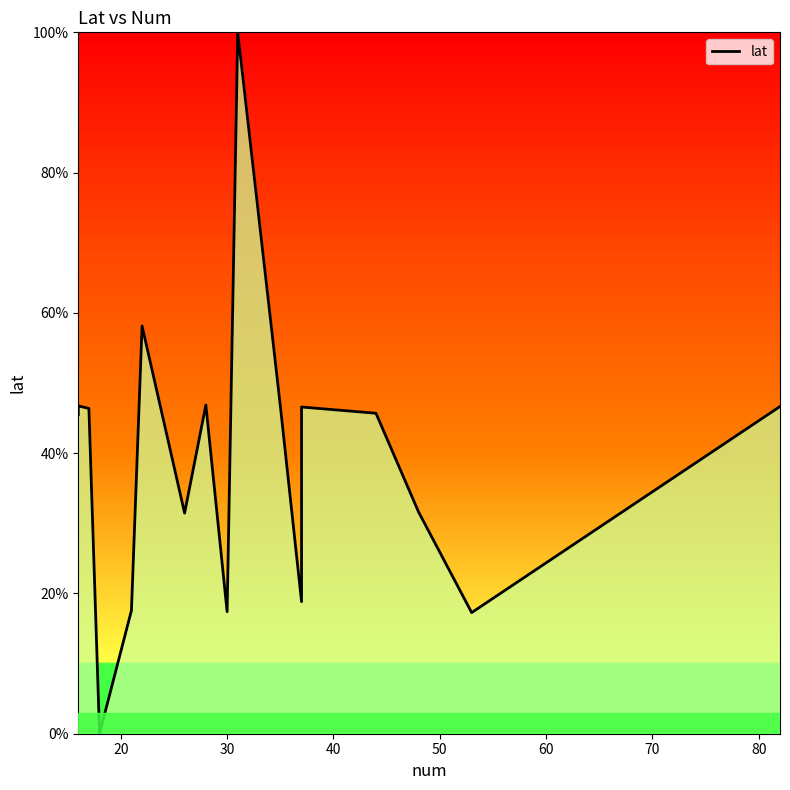

What is the difference between the maximum and minimum values?

100.0